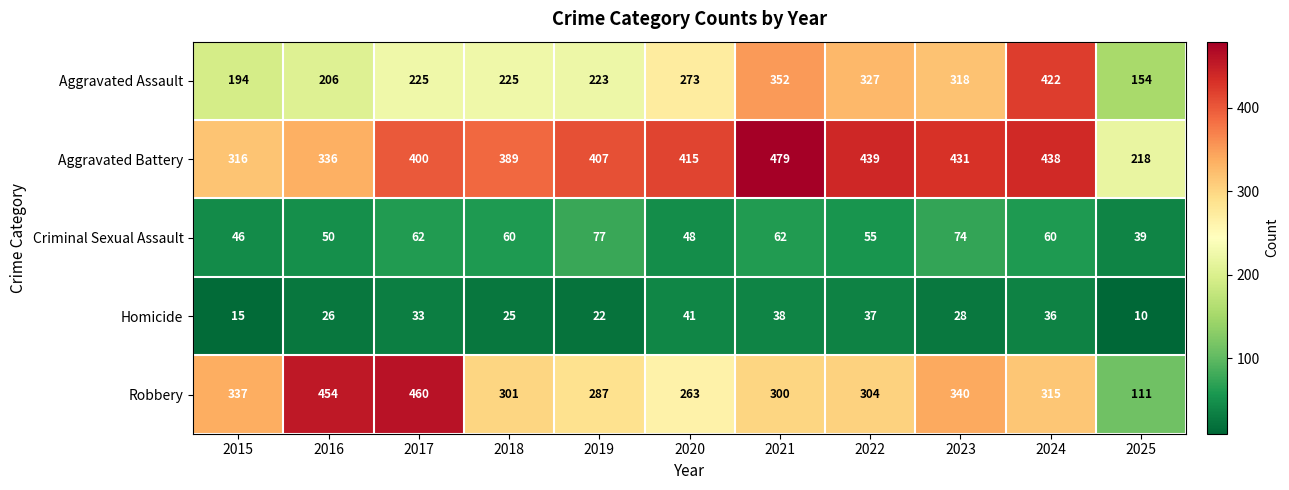

At which label does Aggravated Assault reach its minimum?

2025